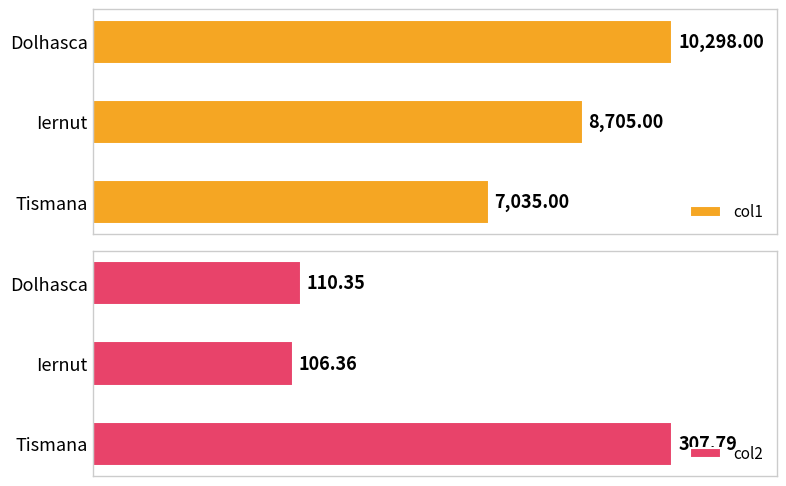

What are all the series names shown in the legend?

col1, col2